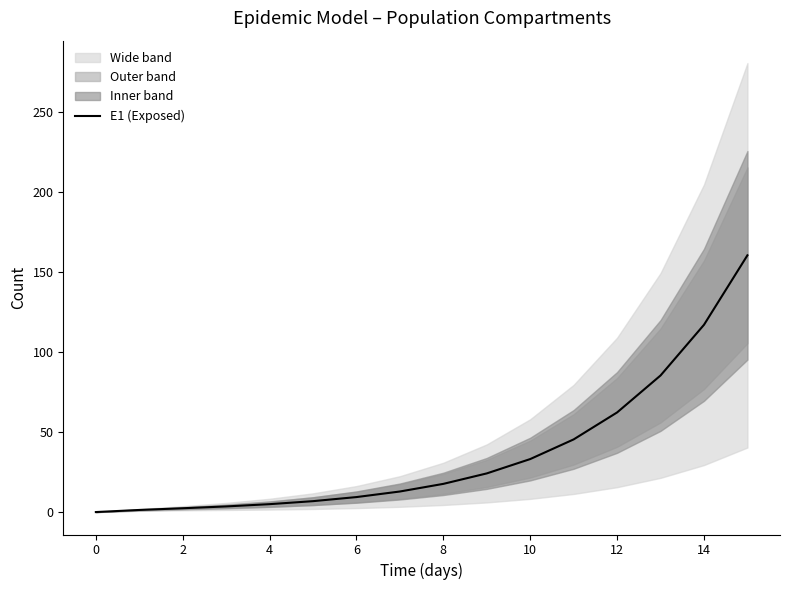

Where does the data first go above 17?

8